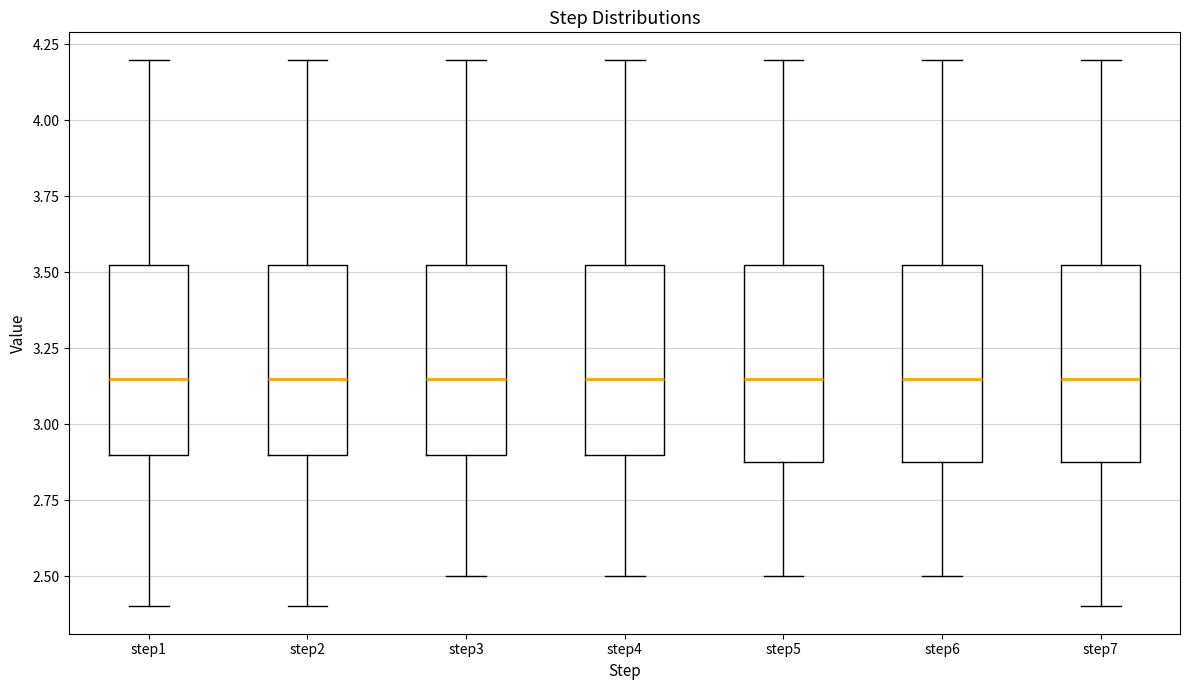

Reading left to right, transcribe this box plot: for each box, give where its median line is, the range the box spans, and where its two whiskers end, as read against the y-axis. The values are not printed on the chart, so give them approximately, as read against the axis.

step1: median 3.15, box 2.90 to 3.55, whiskers 2.40 to 4.20
step2: median 3.15, box 2.90 to 3.55, whiskers 2.40 to 4.20
step3: median 3.15, box 2.90 to 3.55, whiskers 2.50 to 4.20
step4: median 3.15, box 2.90 to 3.55, whiskers 2.50 to 4.20
step5: median 3.15, box 2.90 to 3.55, whiskers 2.50 to 4.20
step6: median 3.15, box 2.90 to 3.55, whiskers 2.50 to 4.20
step7: median 3.15, box 2.90 to 3.55, whiskers 2.40 to 4.20